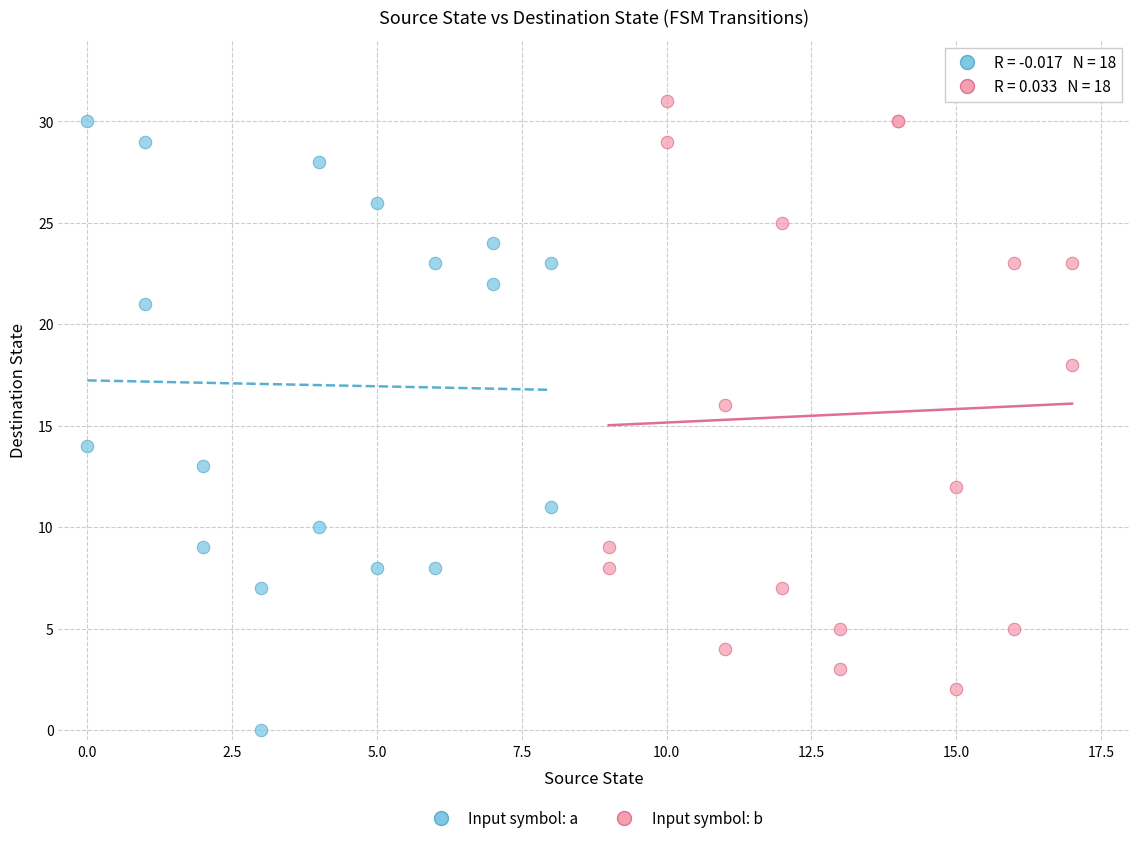

Which series has the widest spread of Y values?

Input symbol: a